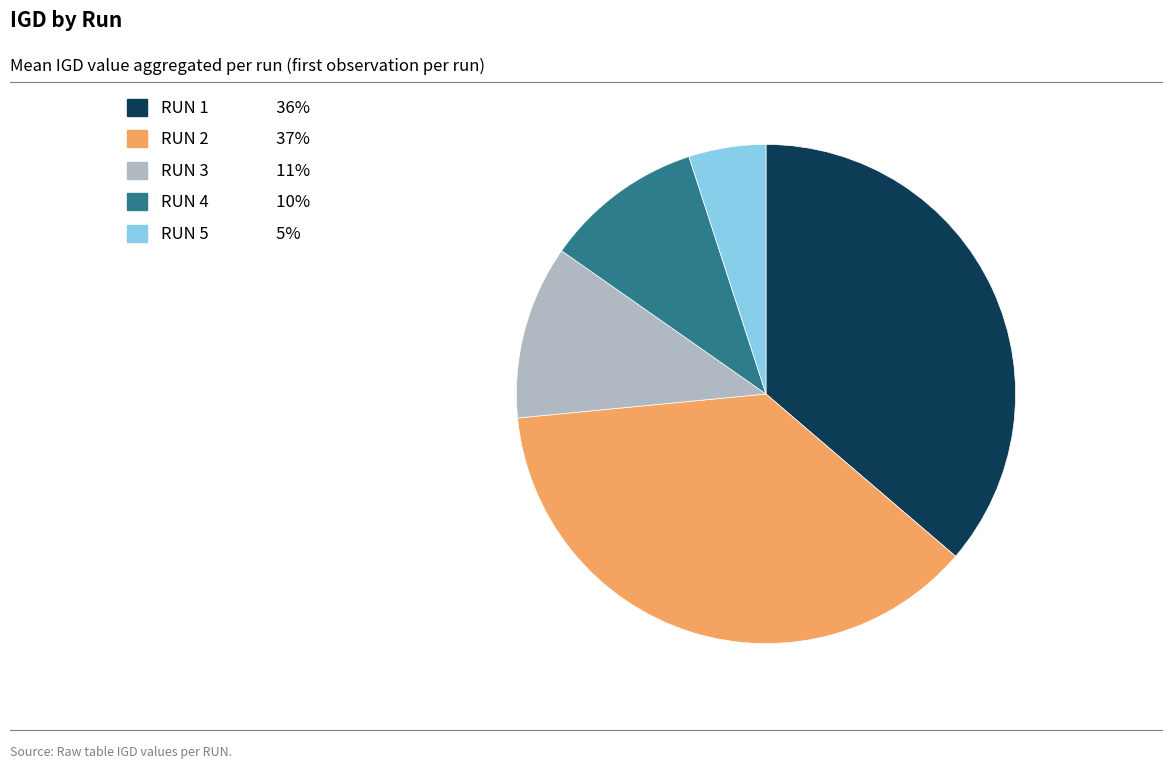

Rank the categories by value from highest to lowest.

RUN 2, RUN 1, RUN 3, RUN 4, RUN 5